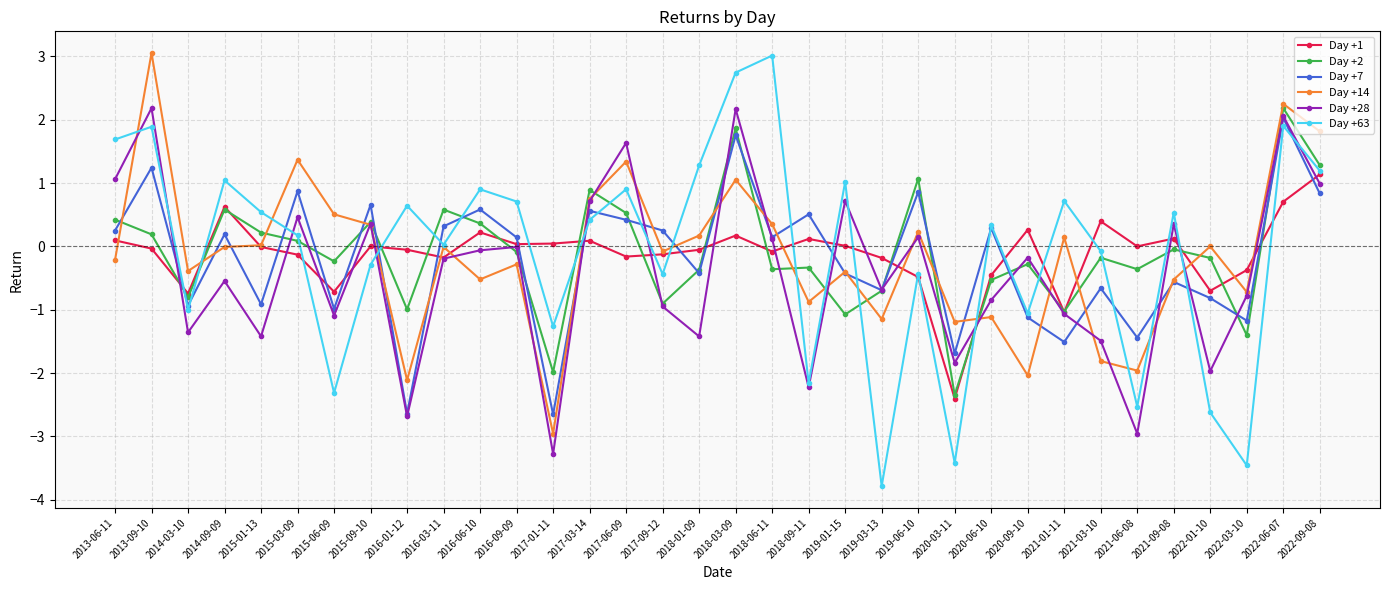

How many intersections are there between Day +7 and Day +2?

16